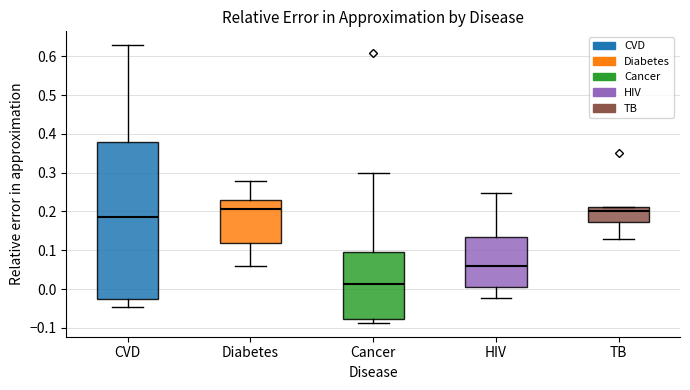

Reading left to right, read every box against the y-axis: the position of its median line, the range the box covers, and the ends of its whiskers. The values are not printed on the chart, so give them approximately, as read against the axis.

CVD: median 0.19, box -0.03 to 0.38, whiskers -0.05 to 0.63
Diabetes: median 0.21, box 0.12 to 0.23, whiskers 0.06 to 0.28
Cancer: median 0.01, box -0.08 to 0.09, whiskers -0.09 to 0.30
HIV: median 0.06, box 0.01 to 0.14, whiskers -0.02 to 0.25
TB: median 0.20, box 0.17 to 0.21, whiskers 0.13 to 0.21